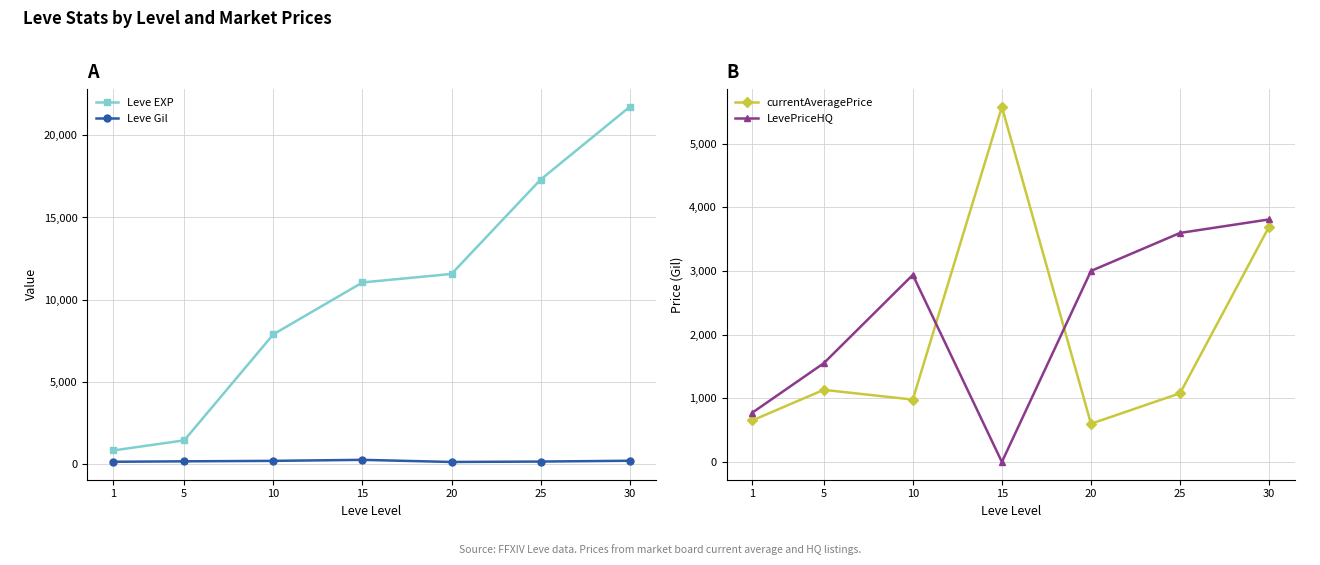

What is the maximum value for LevePriceHQ?

3809.3